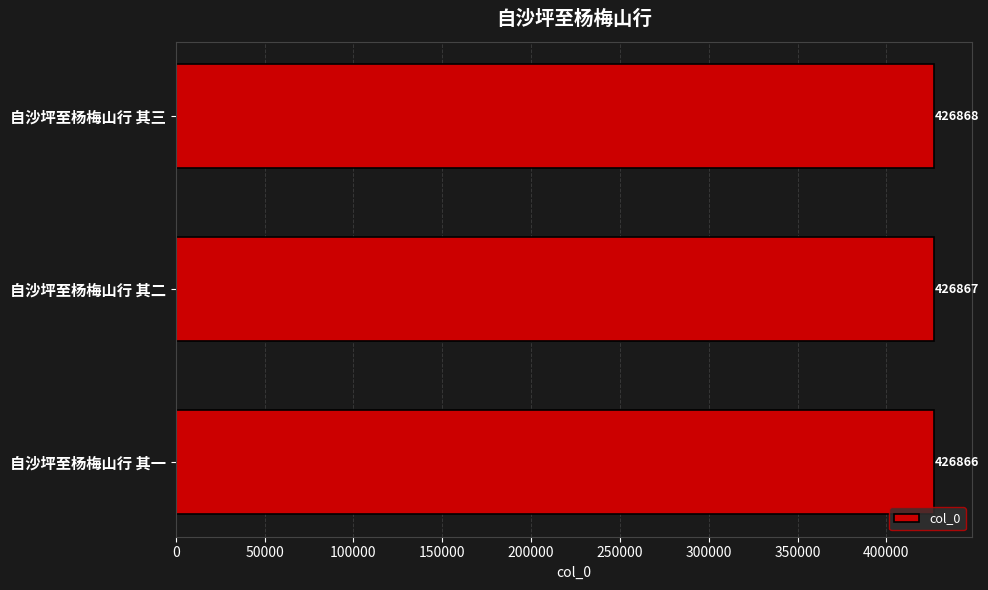

How many bars are there in total?

3